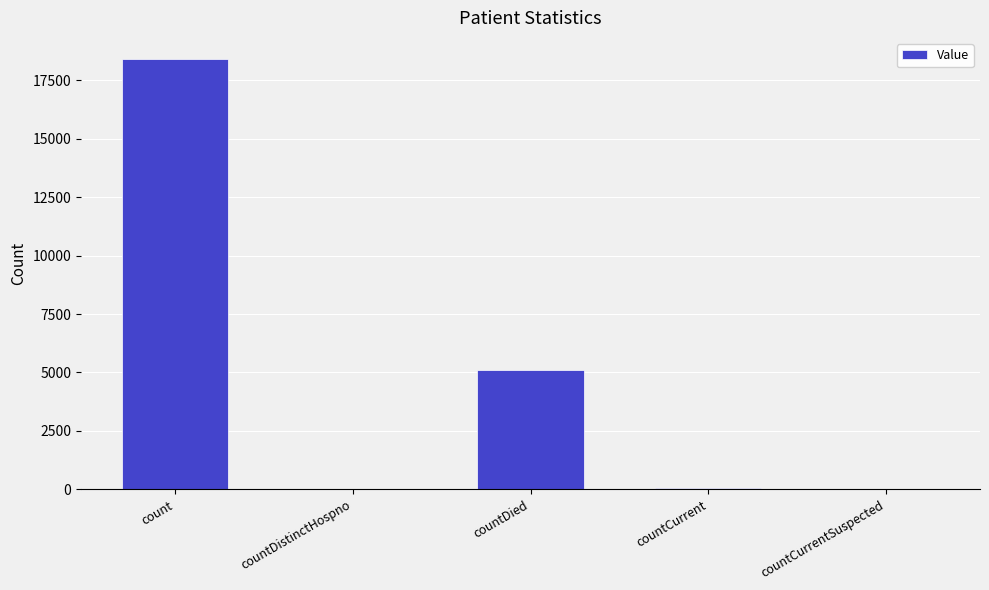

Is it true that the value at countCurrentSuspected is 11279?

False